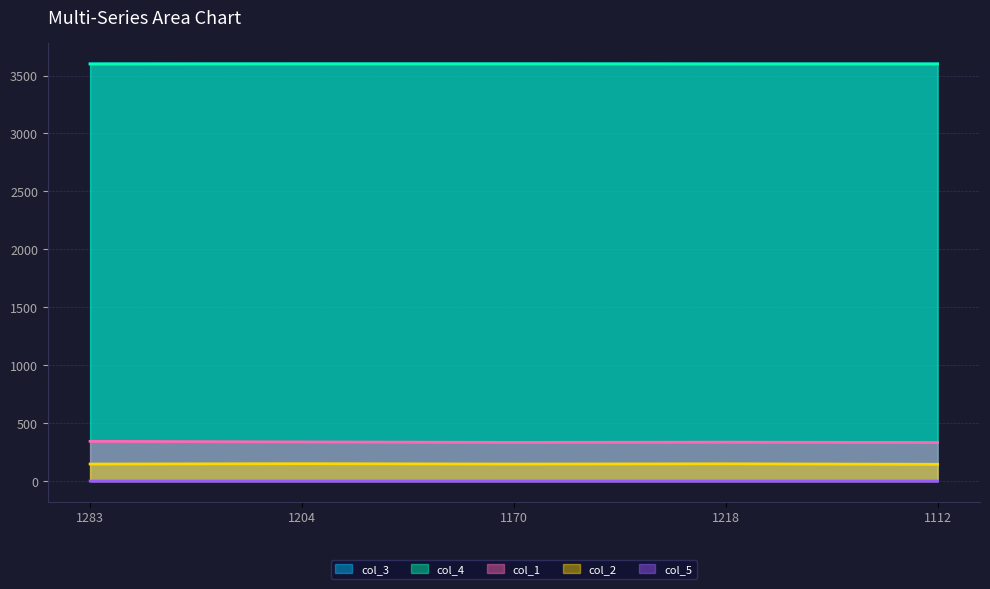

At how many categories does at least one series exceed 1315?

5